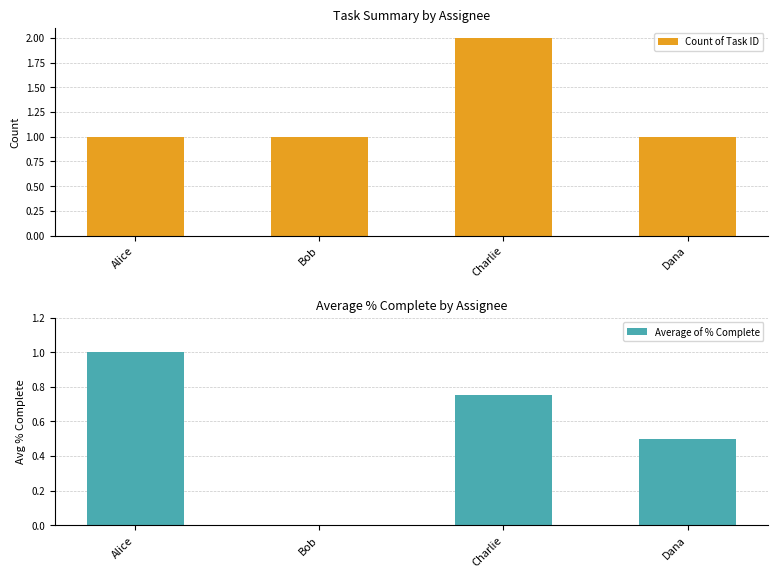

What position from the right is Alice?

4